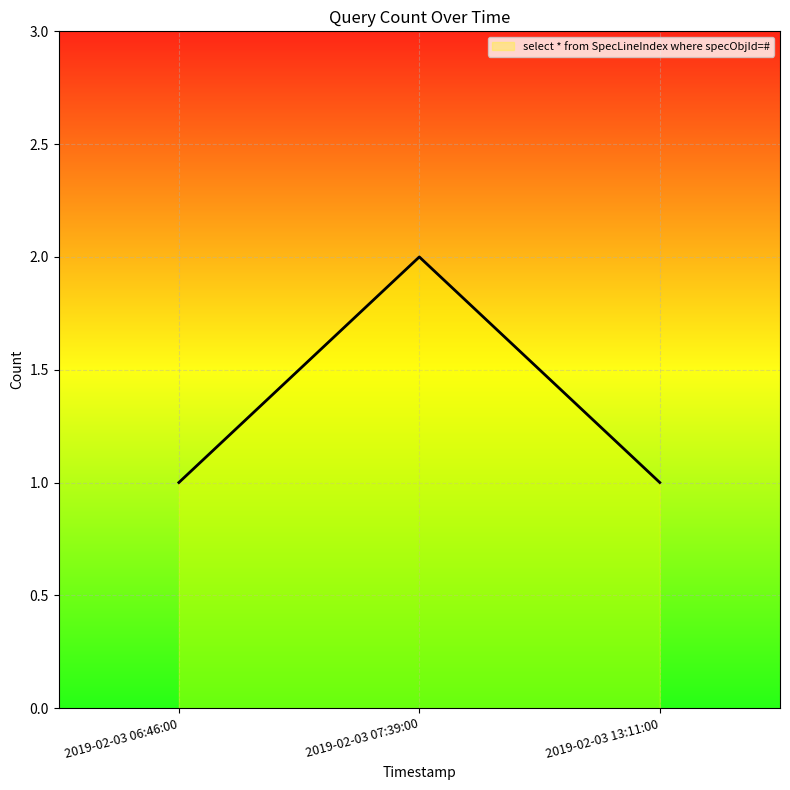

What position from the right is 2019-02-03 06:46:00?

3